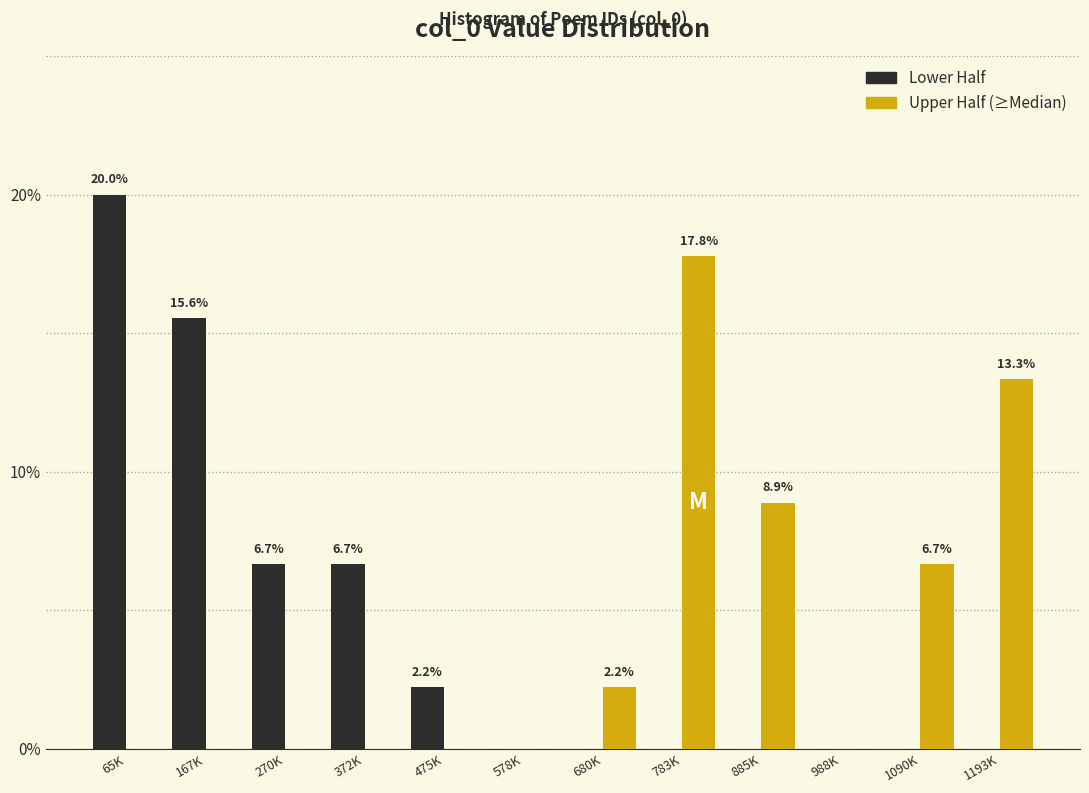

Reading left to right, list all the values displayed in this chart.

Lower Half: 65K=20.0	167K=15.6	270K=6.7	372K=6.7	475K=2.2	578K=0.0	680K=0.0	783K=0.0	885K=0.0	988K=0.0	1090K=0.0	1193K=0.0
Upper Half (≥Median): 65K=0.0	167K=0.0	270K=0.0	372K=0.0	475K=0.0	578K=0.0	680K=2.2	783K=17.8	885K=8.9	988K=0.0	1090K=6.7	1193K=13.3